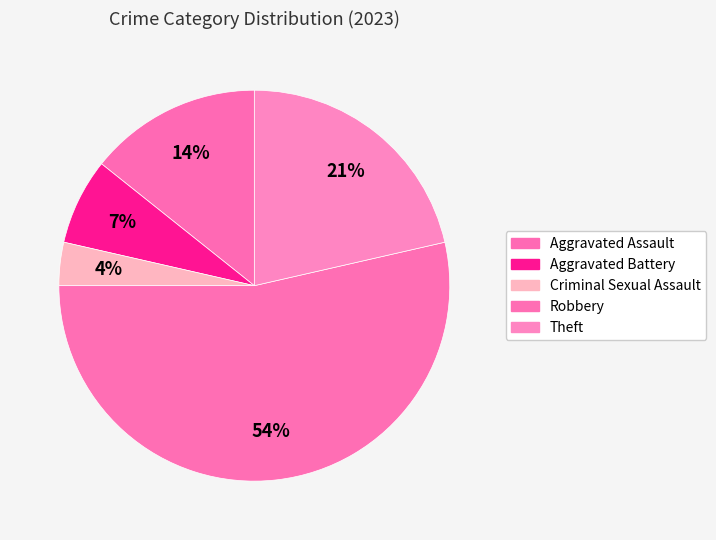

How many slices are in this pie chart?

5